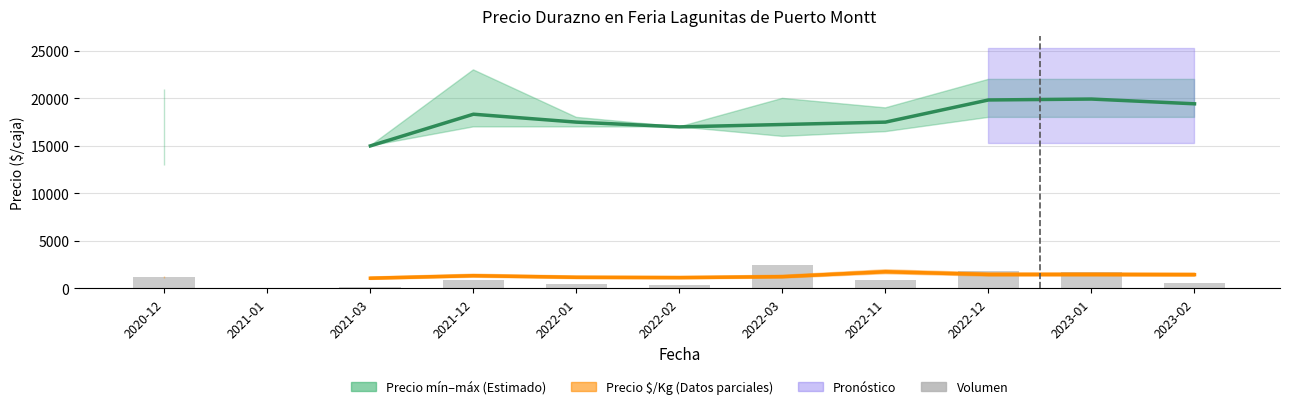

True or false: Precio $/Kg has a value of 803.4 at 2023-02.

False